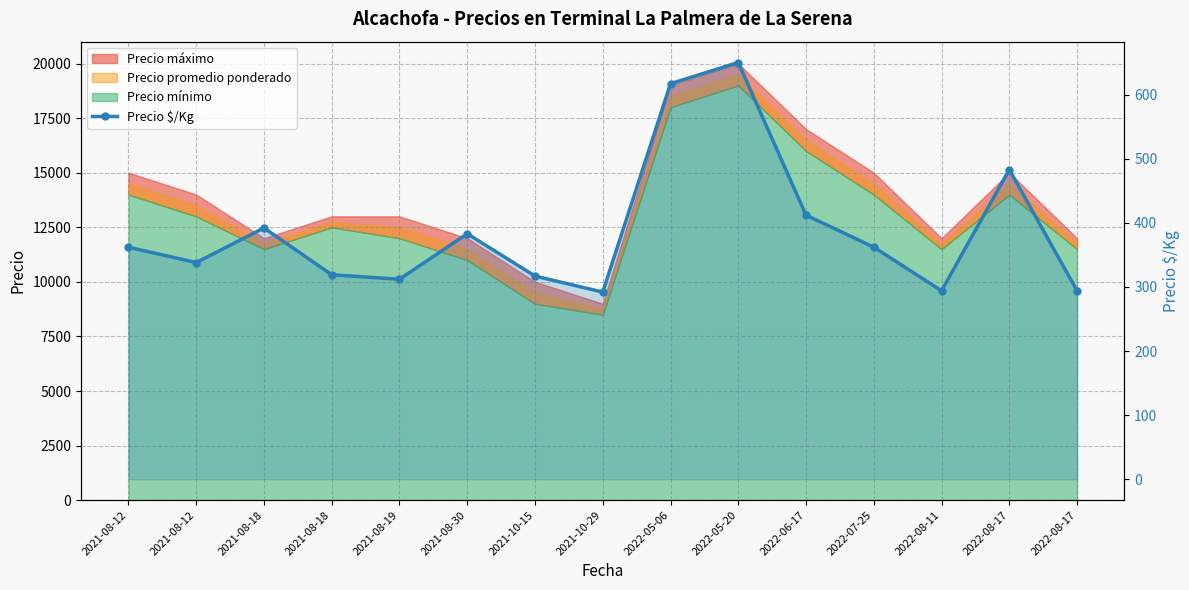

What is the greatest value displayed?

650